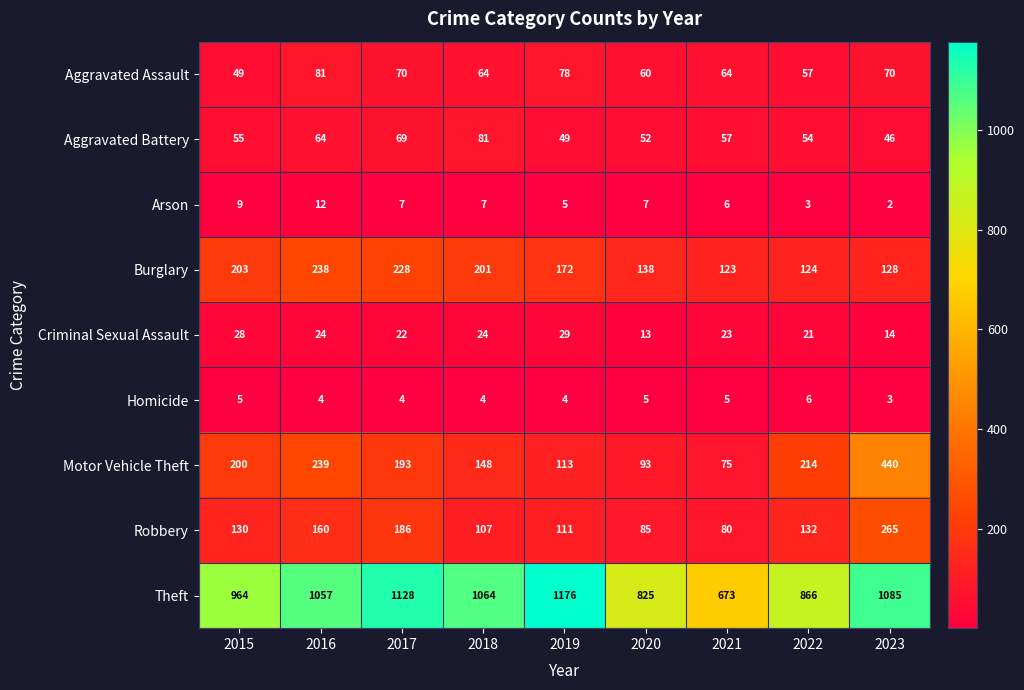

Which series has the largest range (max minus min)?

Theft